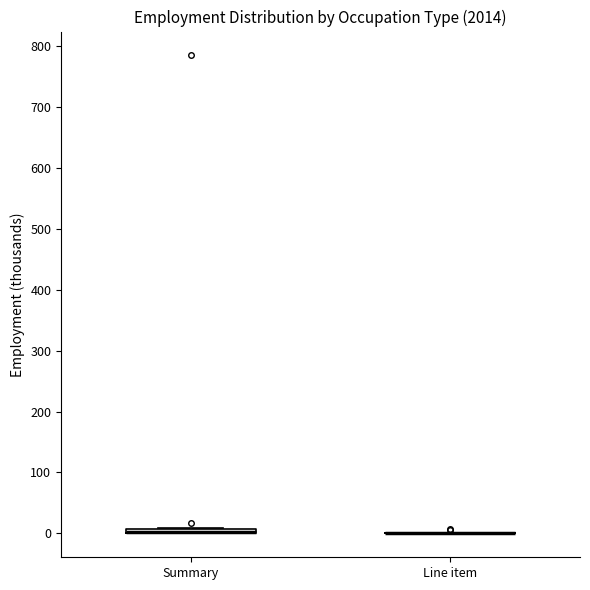

Where is the upper edge of the box for Summary on the y-axis? The values are not printed on the chart, so give them approximately, as read against the axis.

10